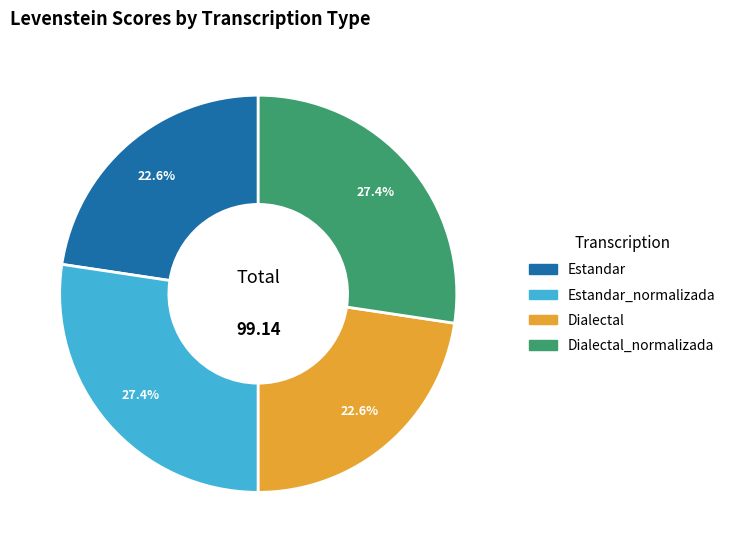

Does any single category account for the majority?

No